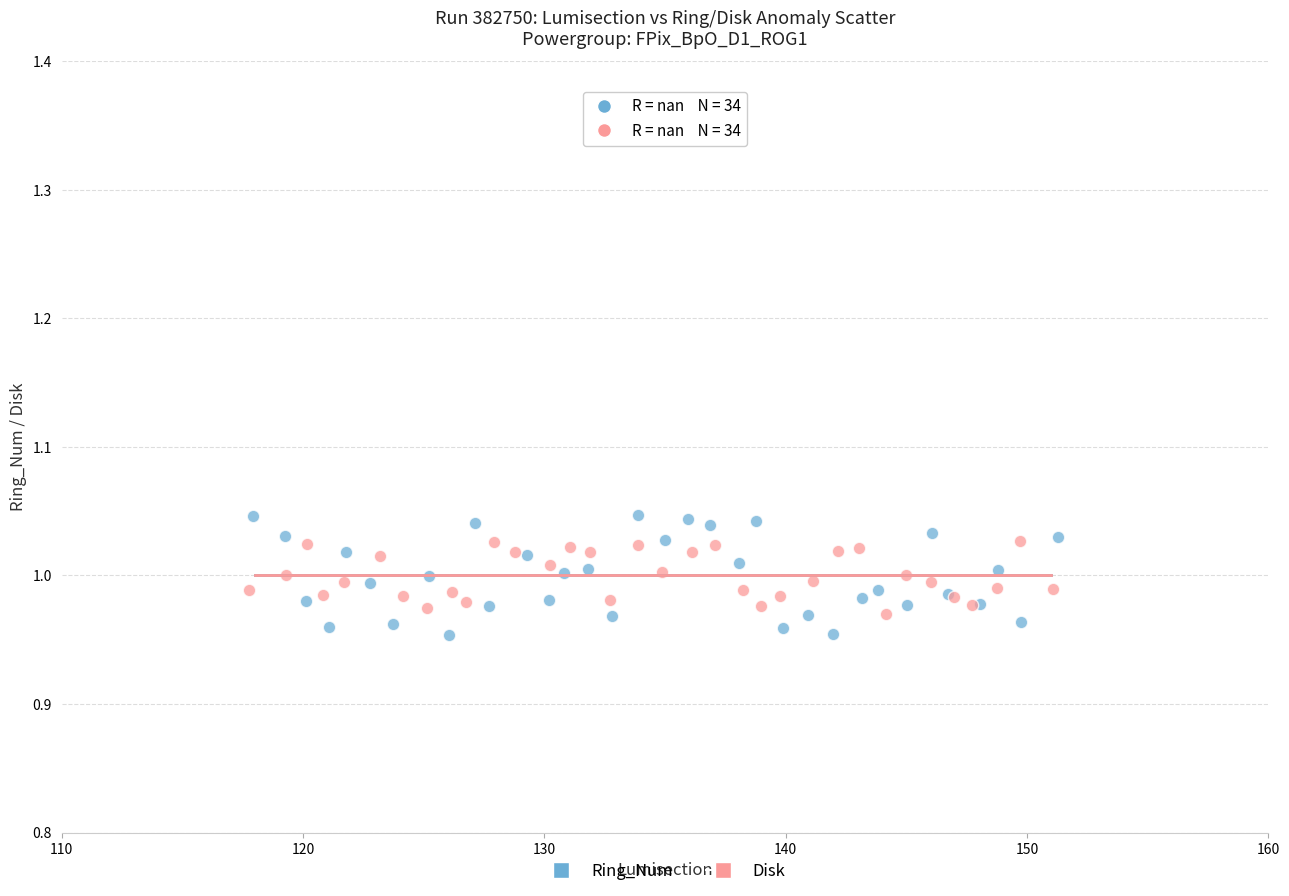

Which series has the largest Y range (max minus min)?

Ring_Num